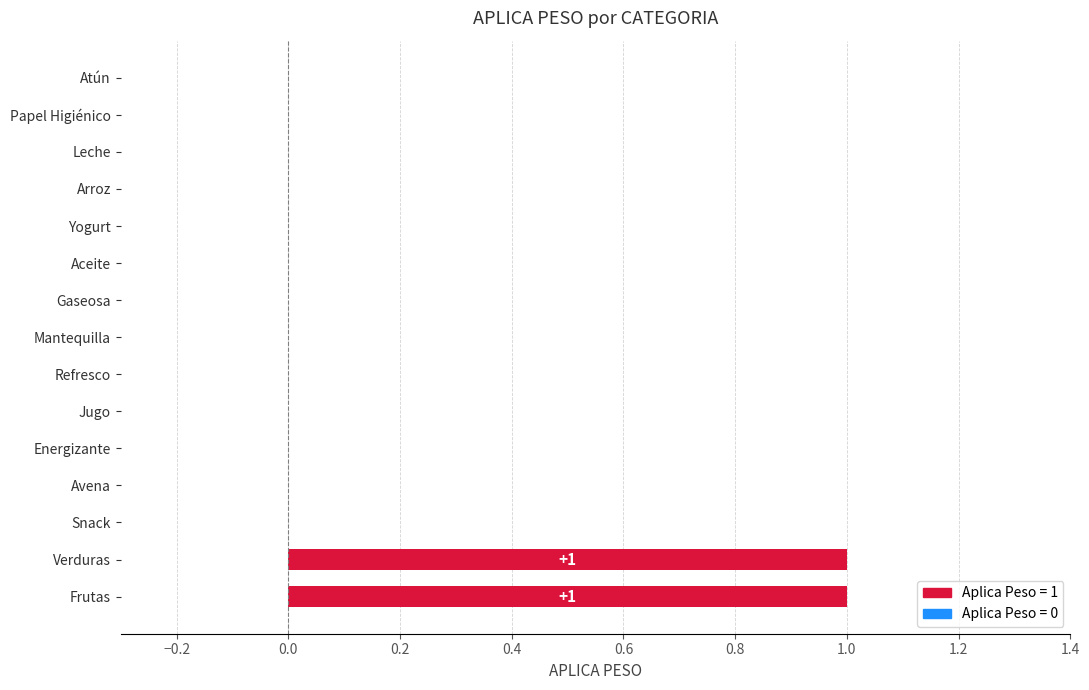

The chart shows a value of -1 at Papel Higiénico. True or false?

False